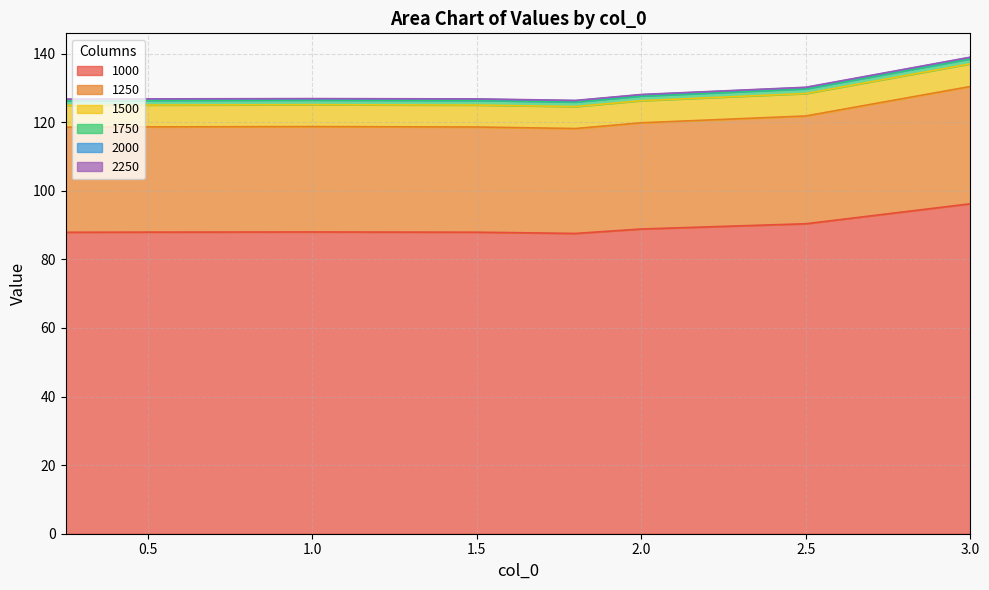

Does the chart display data point markers on the line(s)?

No